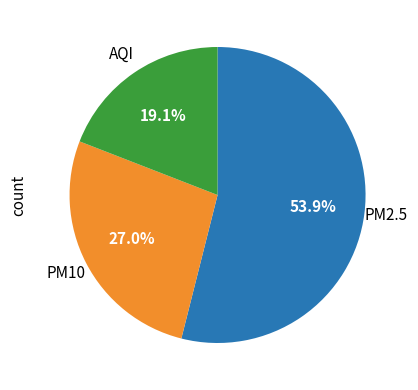

Count the number of slices in the pie.

3